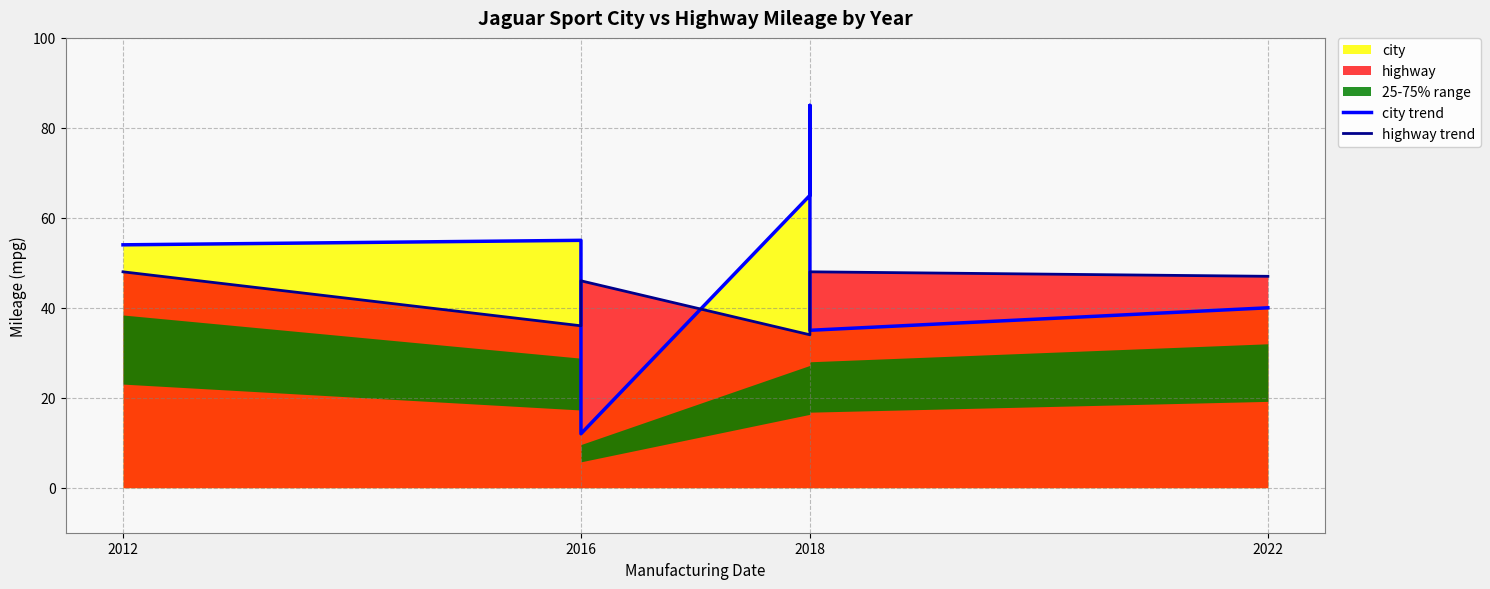

What is the difference between the highest and lowest values at 2016?

19